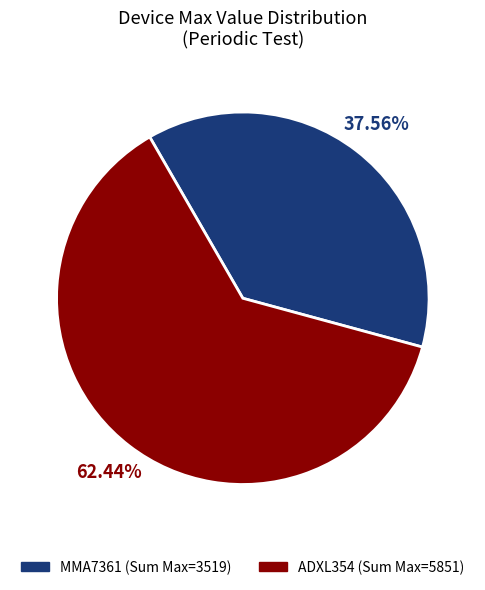

Do MMA7361 and ADXL354 together represent more than half of the pie?

Yes